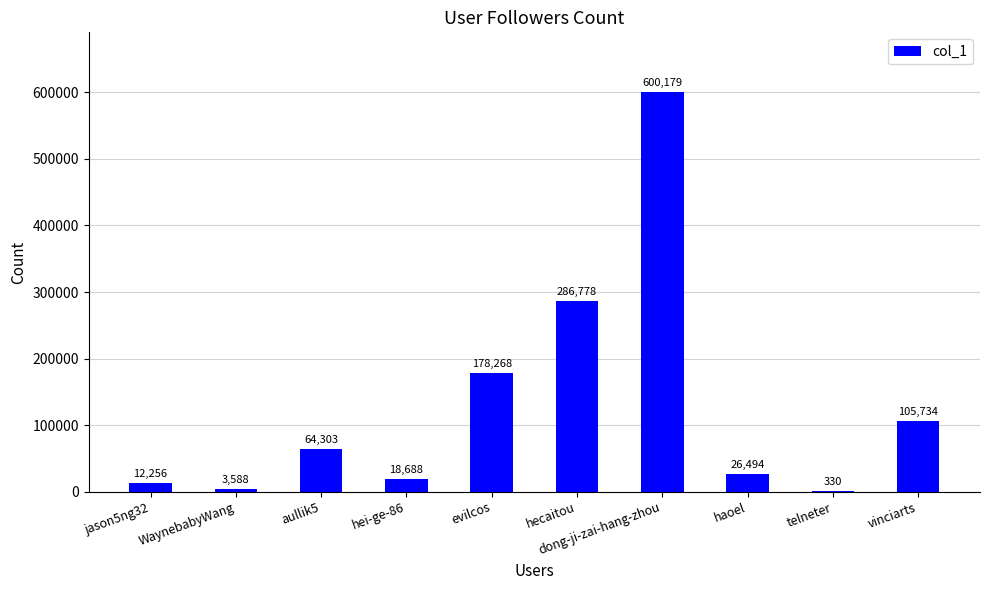

Where is the data nearest to the value 300254?

hecaitou